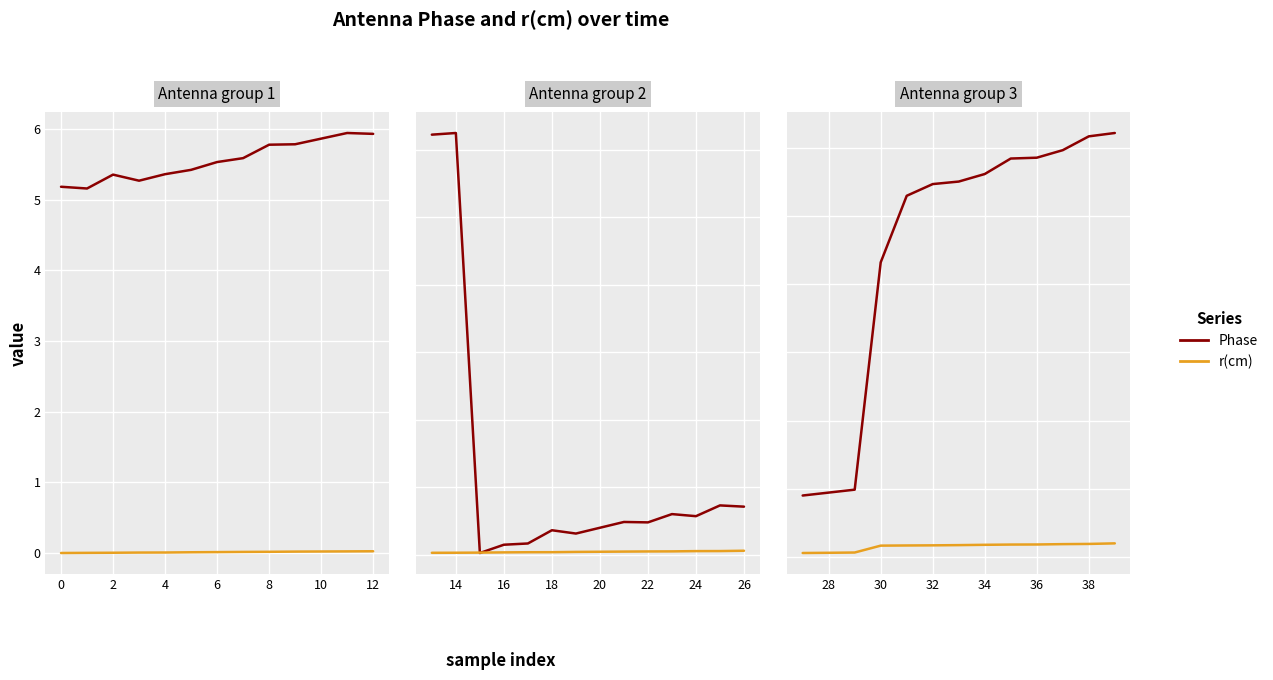

How many categories are shown in the chart?

13